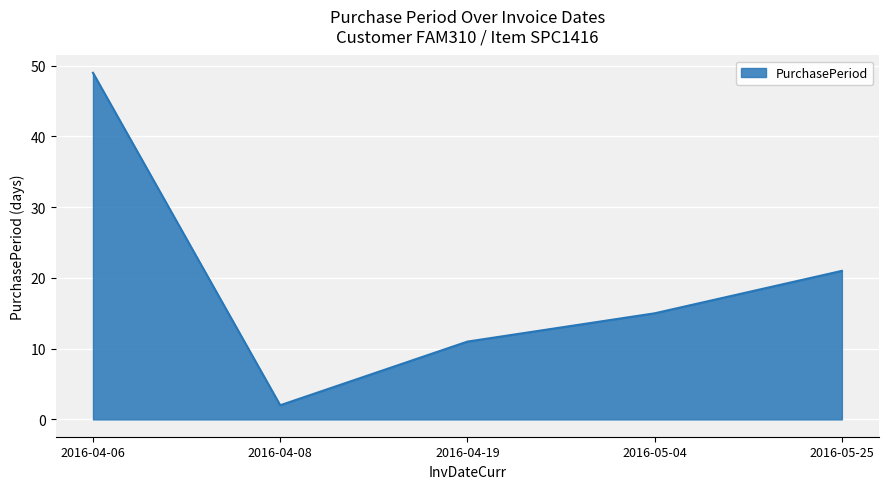

What is the minimum value shown in the chart?

2